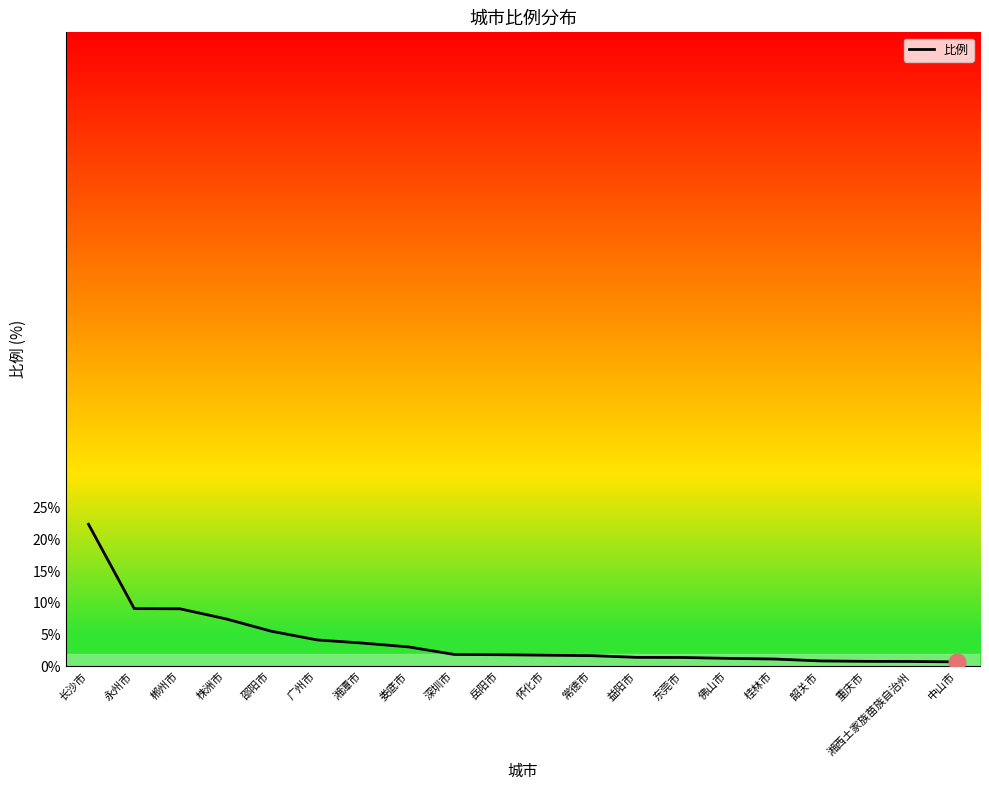

What is the sum of all values?

80.1